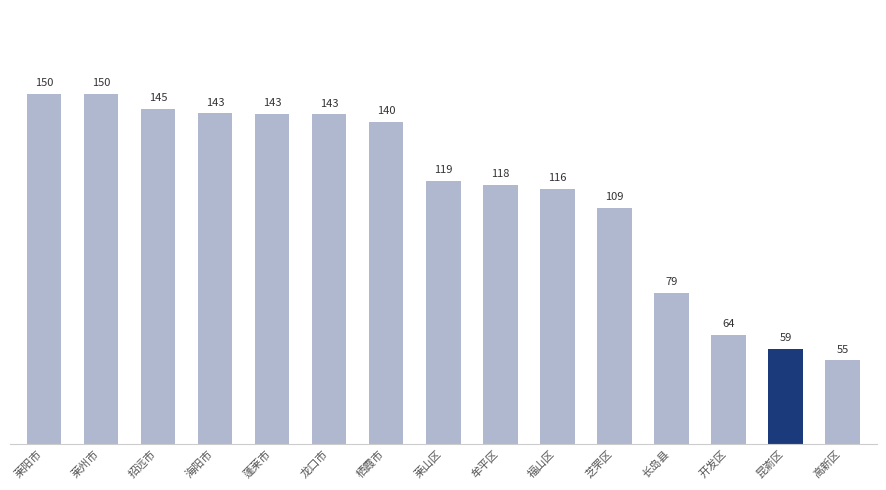

The value at 栖霞市 is 80.9. True or false?

False